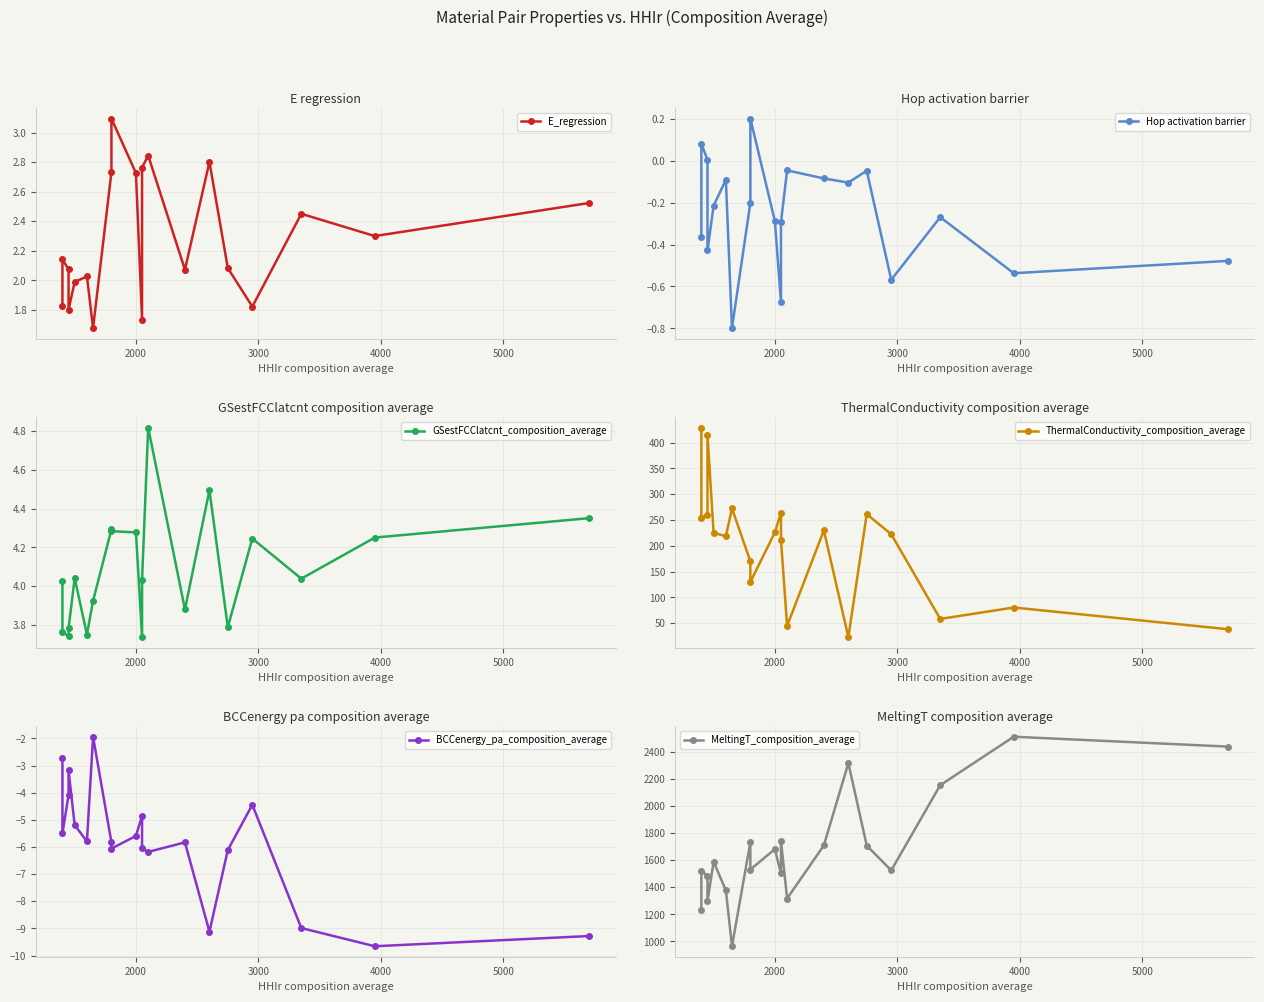

Which series has the widest spread of values?

MeltingT_composition_average